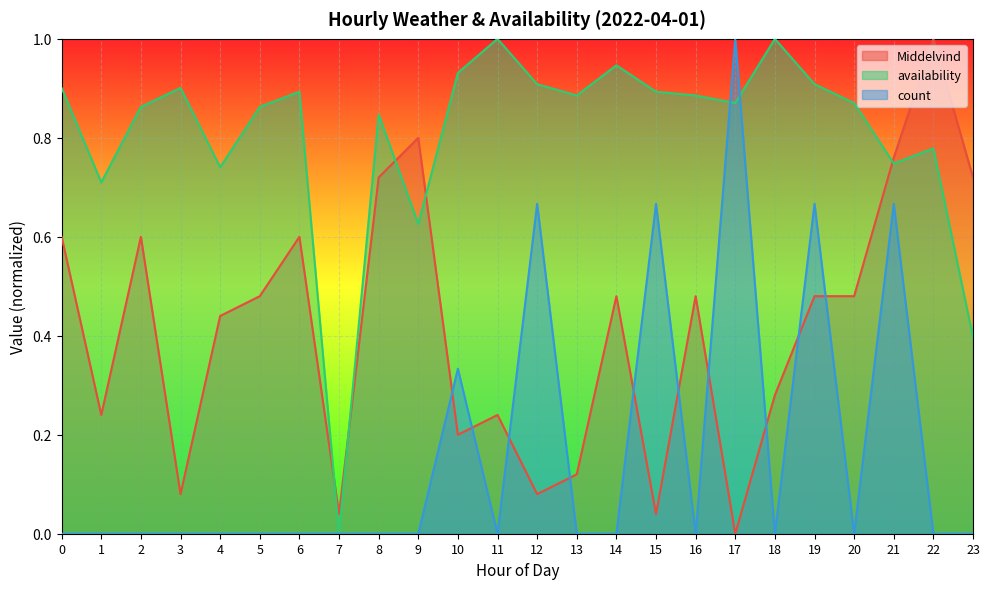

At which category does the chart reach its peak across all series?

22